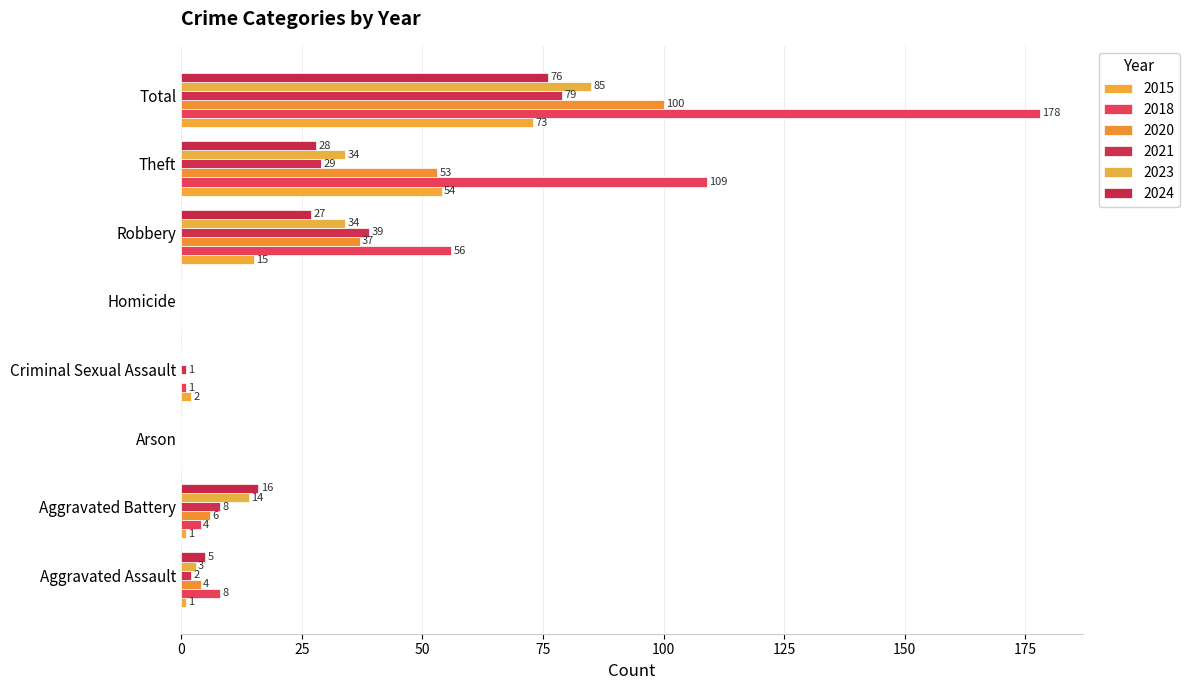

How many positive values does the 2015 series have?

6